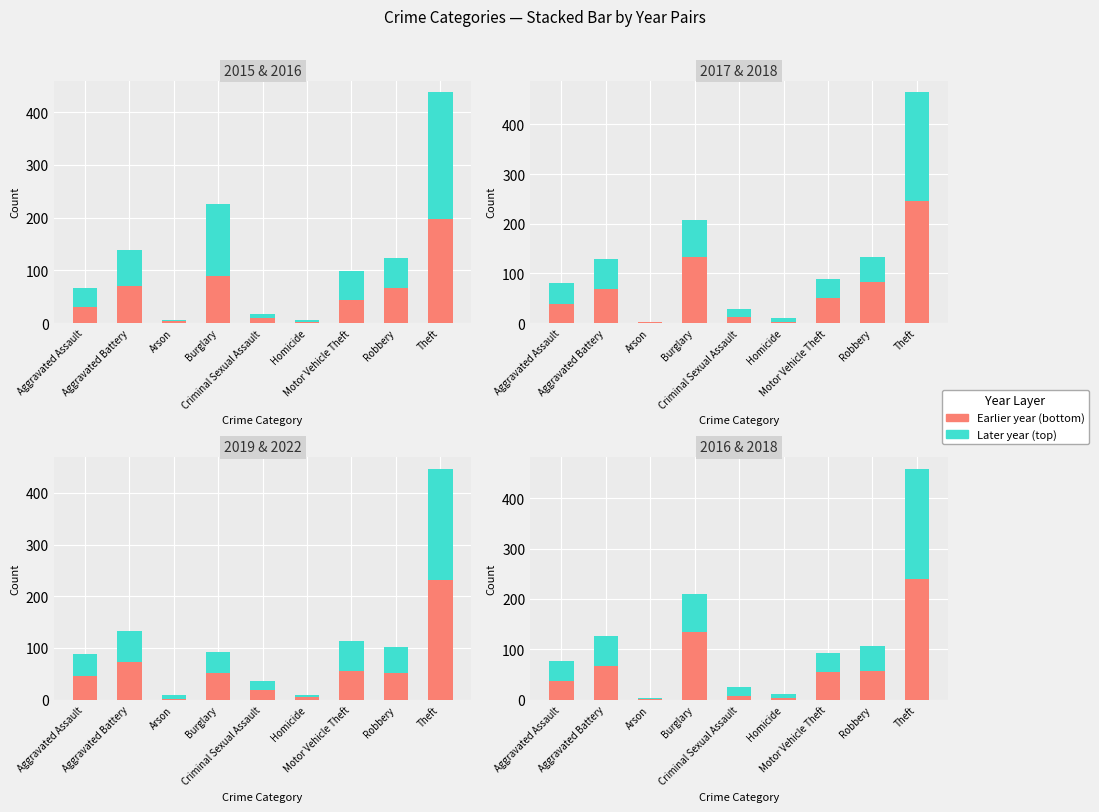

Reading left to right, extract all data points from this chart.

2015: 30	71	3	90	10	2	44	66	198
2016: 36	67	2	135	8	4	55	57	240
2017: 39	69	2	134	13	3	51	83	246
2018: 41	59	1	74	16	8	37	50	219
2019: 45	72	1	52	18	5	55	51	231
2022: 44	61	7	40	18	4	58	50	216